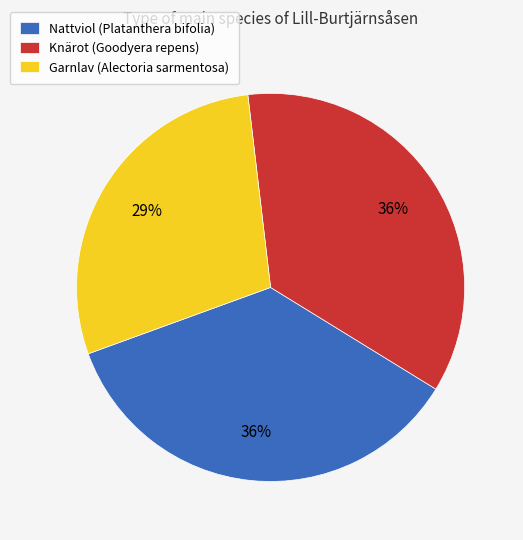

What percentage is the Nattviol (Platanthera bifolia) slice, to the nearest percent?

36%